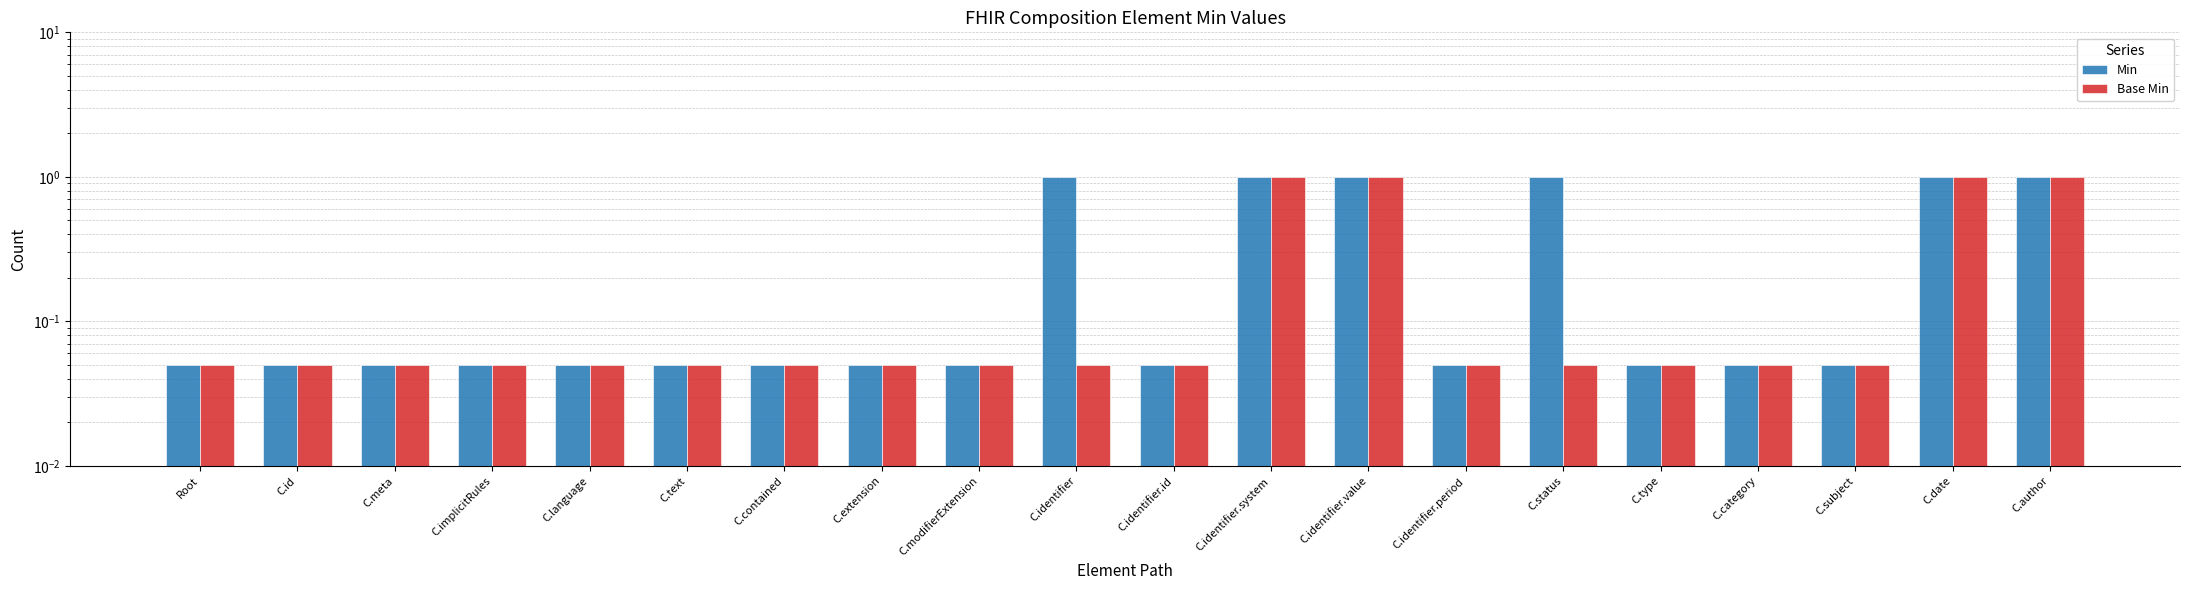

Reading left to right, list all the values displayed in this chart.

Min: 0.1	0.1	0.1	0.1	0.1	0.1	0.1	0.1	0.1	1.0	0.1	1.0	1.0	0.1	1.0	0.1	0.1	0.1	1.0	1.0
Base Min: 0.1	0.1	0.1	0.1	0.1	0.1	0.1	0.1	0.1	0.1	0.1	1.0	1.0	0.1	0.1	0.1	0.1	0.1	1.0	1.0